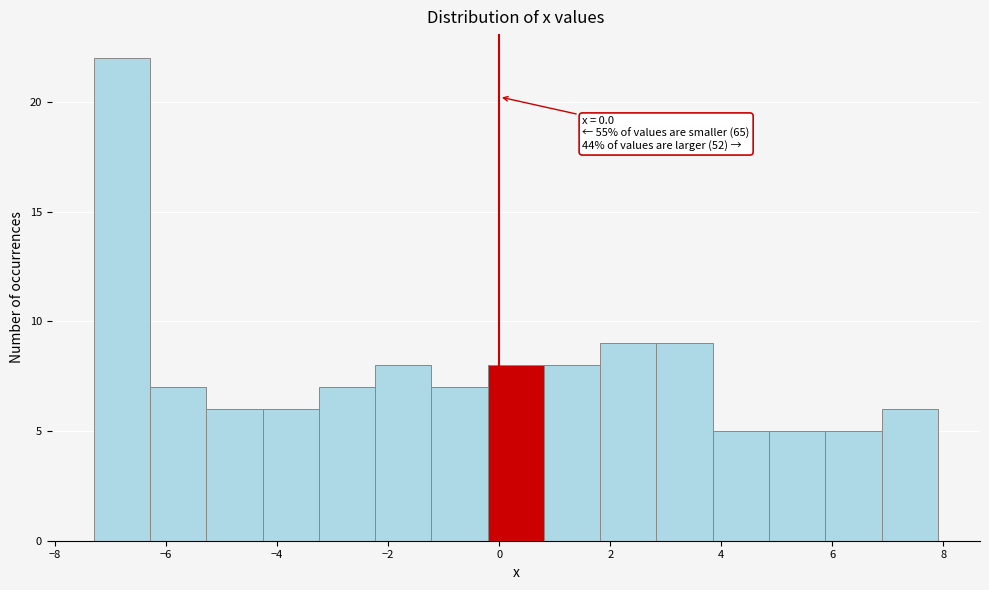

Over which range of the x-axis is the bar tallest?

-7.2 to -6.2